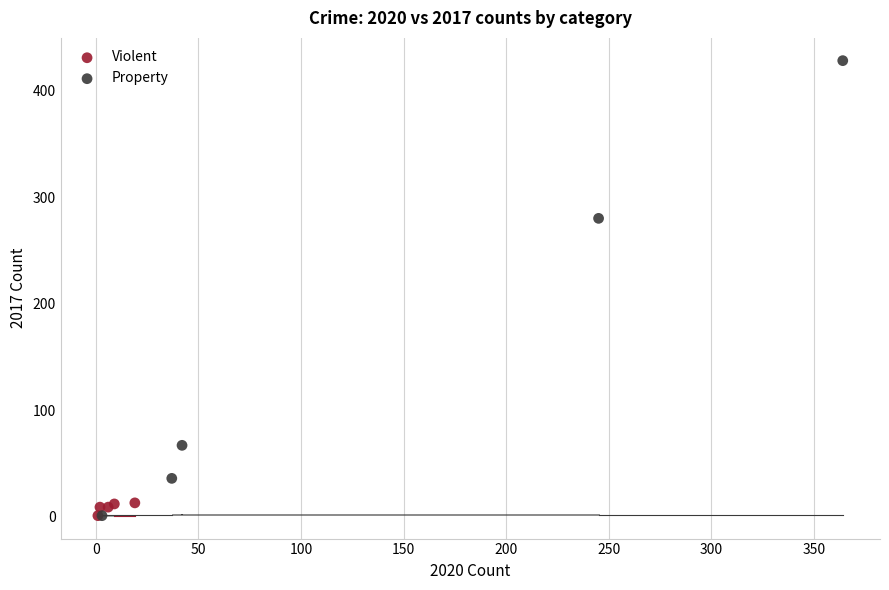

What are all the series names shown in the legend?

Violent, Property